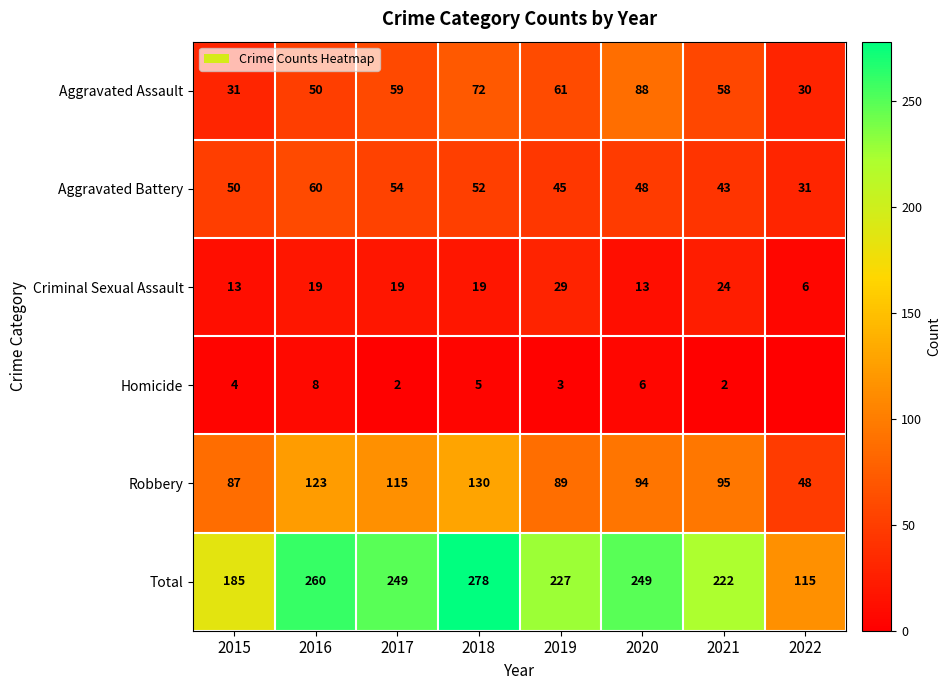

What is the average value of the Aggravated Assault series?

56